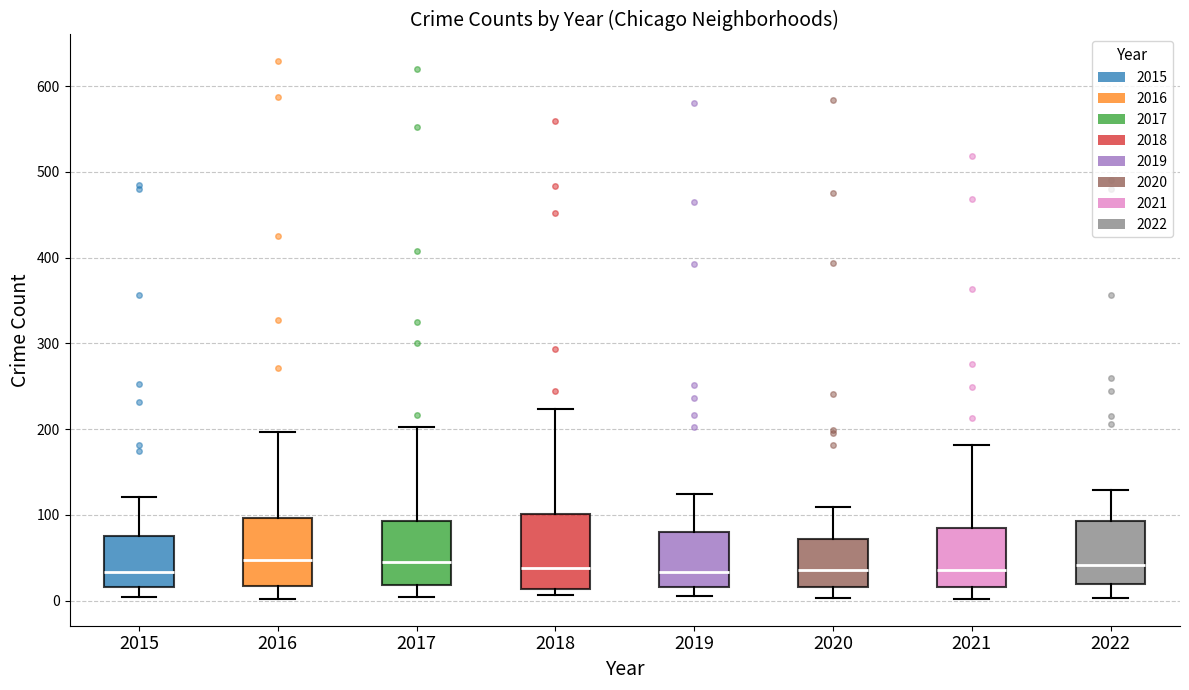

Where does the upper whisker of the box at x = 2016 end on the y-axis? The values are not printed on the chart, so give them approximately, as read against the axis.

200